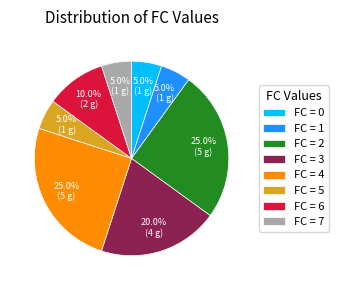

Combined, do FC = 4 and FC = 6 account for over 50%?

No